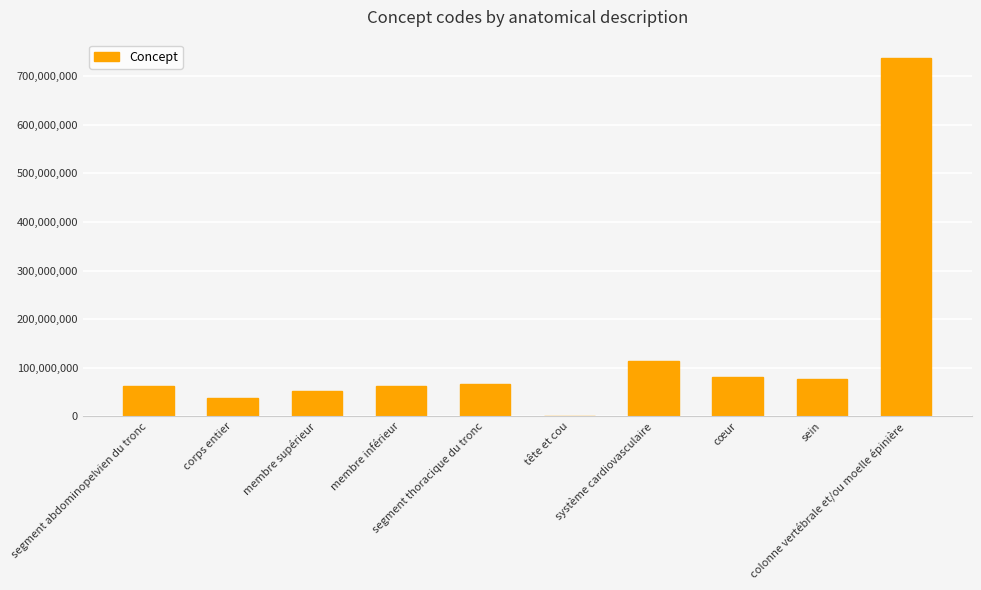

What is the greatest value displayed?

737561001